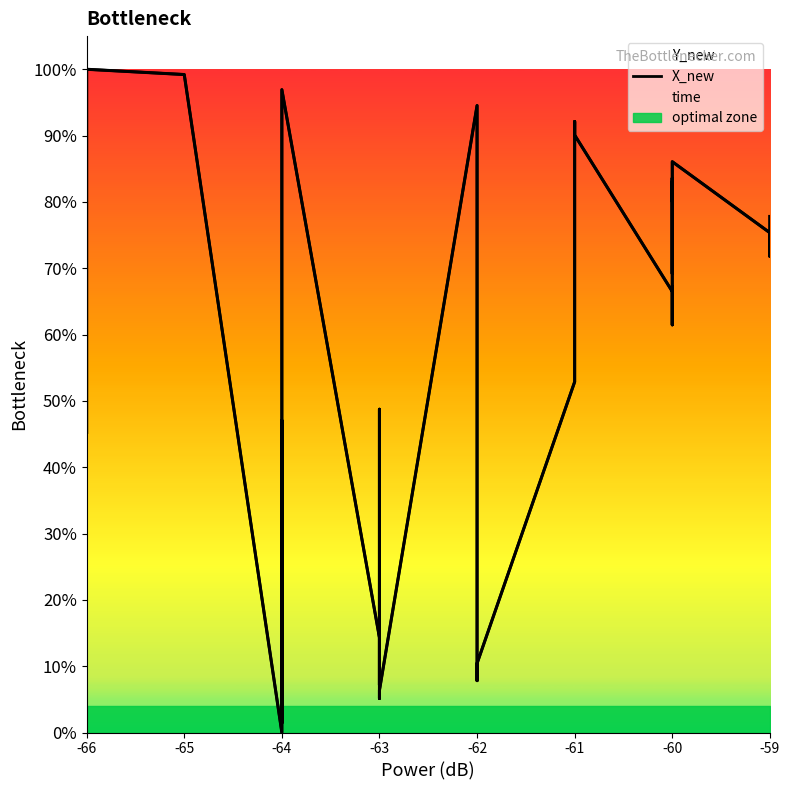

Reading left to right, list all the values displayed in this chart.

0.5	1.0	1.0	0.0	0.0	0.2	0.0	0.0	0.2	0.5	0.2	0.0	1.0	0.1	0.1	0.1	0.1	0.5	0.1	0.1	0.1	0.9	0.1	0.1	0.5	0.6	0.9	0.9	0.7	0.7	0.6	0.6	0.8	0.7	0.8	0.8	0.9	0.8	0.7	0.8